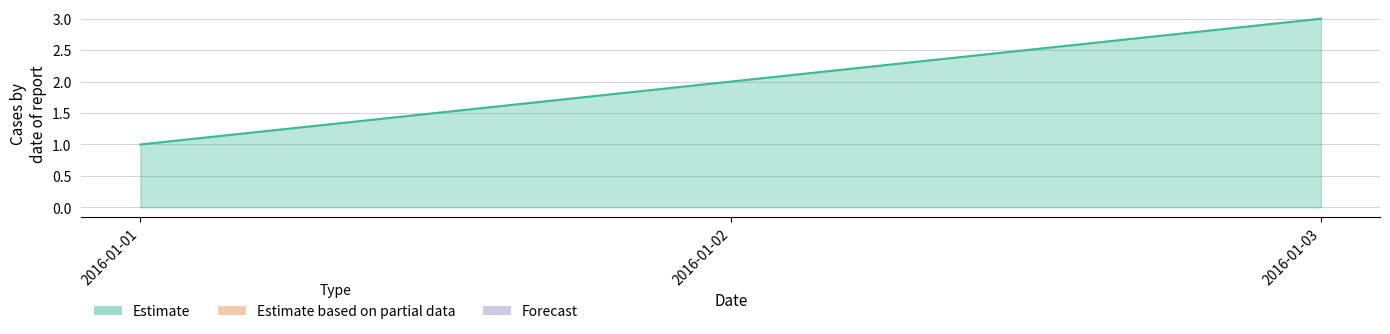

Reading right to left, list all the values displayed in this chart.

3	2	1